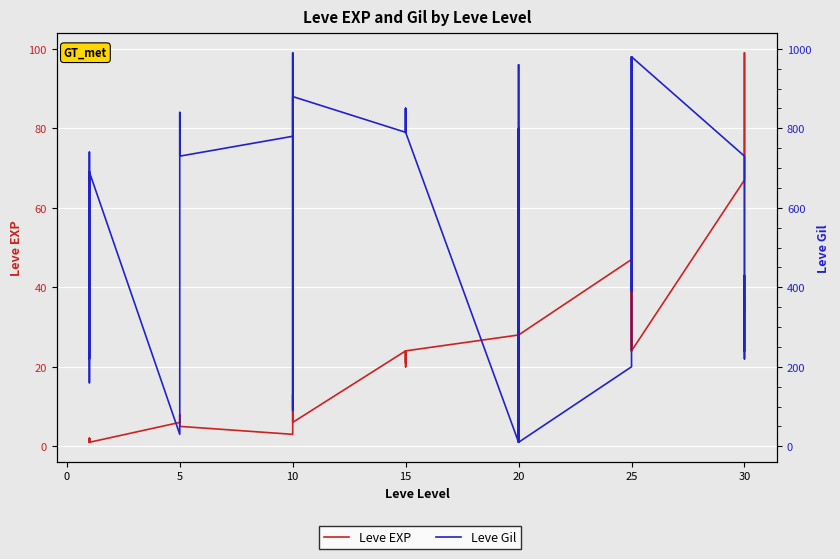

The Leve EXP series shows 9 at 5. True or false?

False